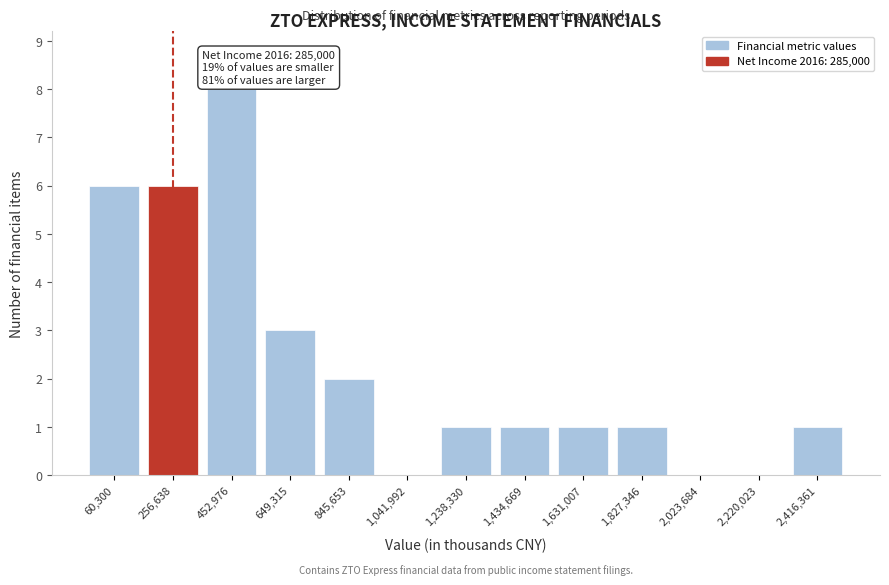

Reading left to right, what are all the values shown in this chart?

60,300=6	256,638=6	452,976=8	649,315=3	845,653=2	1,041,992=0	1,238,330=1	1,434,669=1	1,631,007=1	1,827,346=1	2,023,684=0	2,220,023=0	2,416,361=1